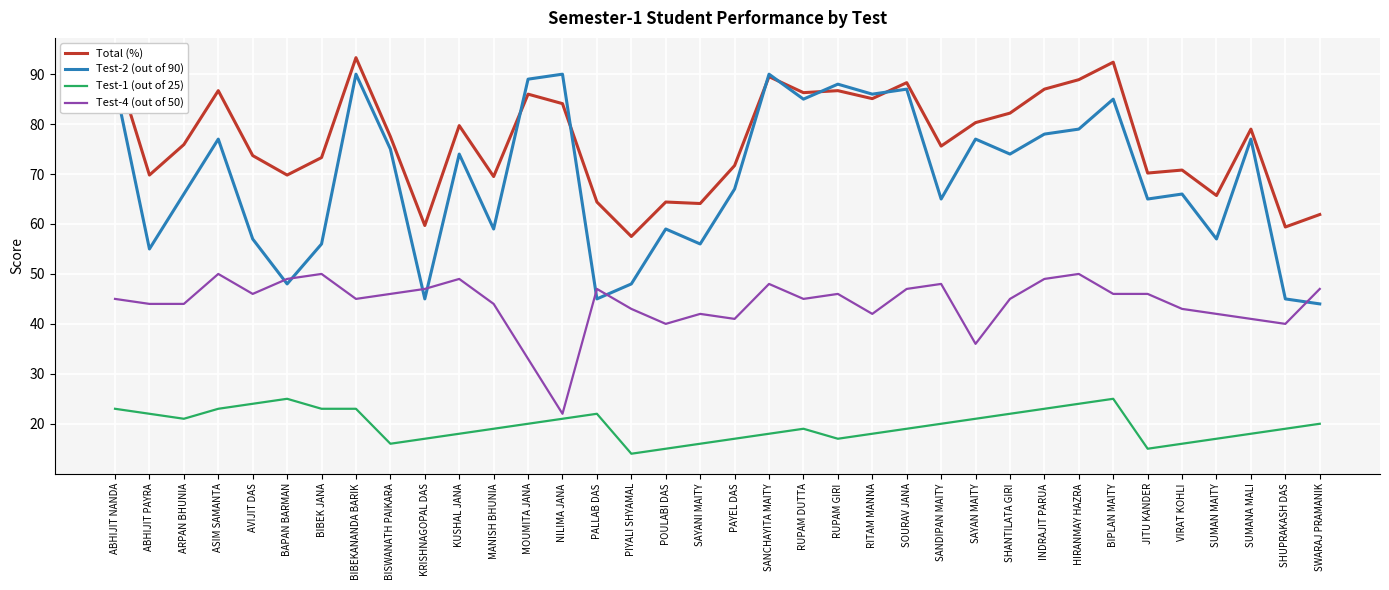

What position from the right is POULABI DAS?

20